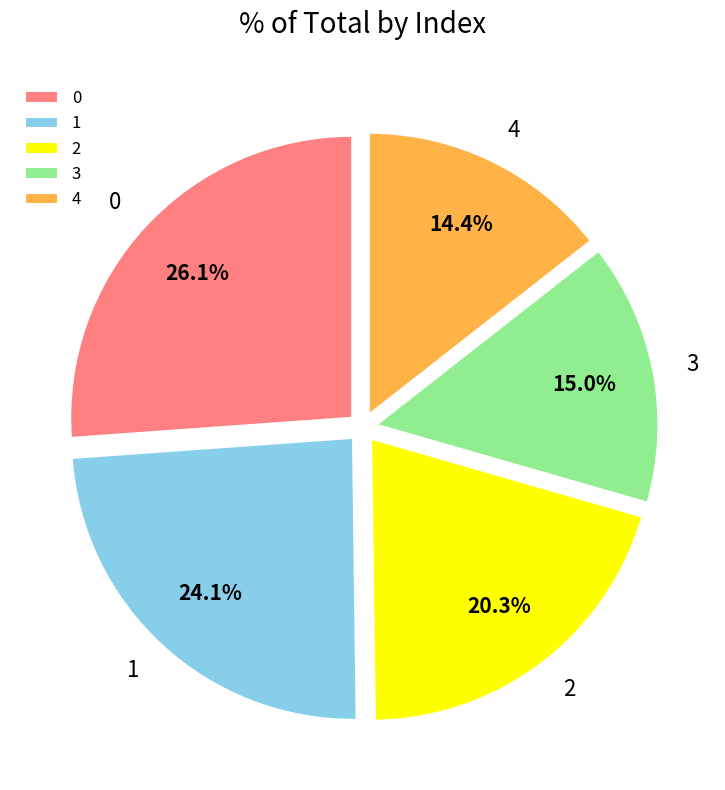

Count the number of slices in the pie.

5